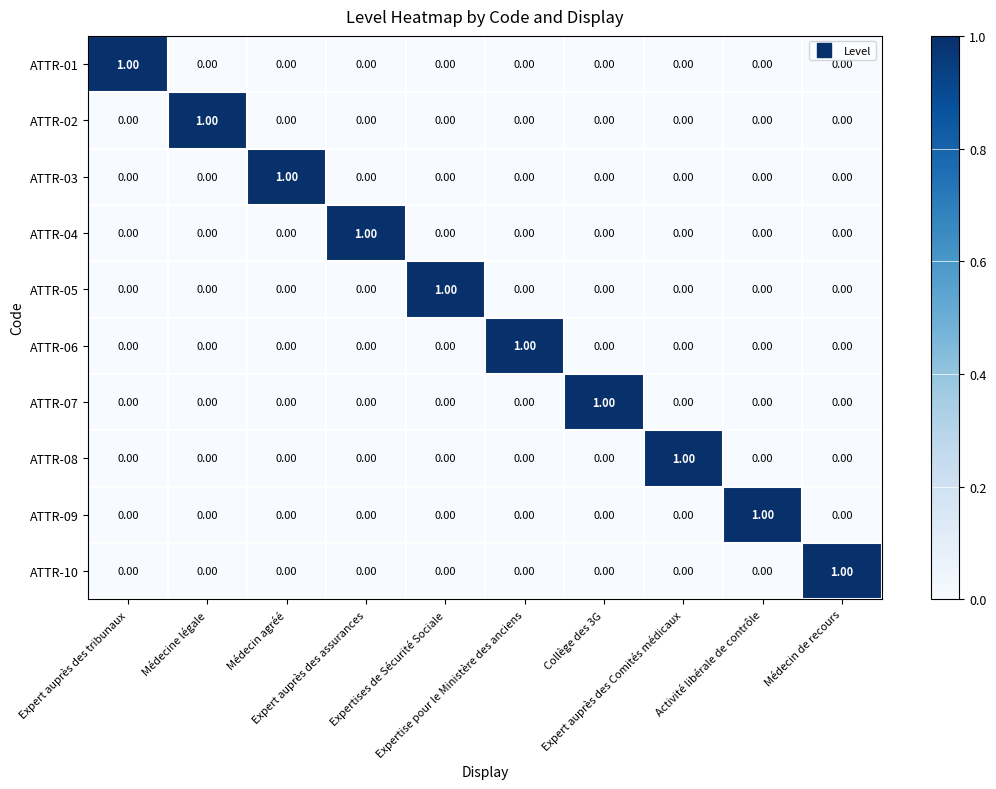

At how many categories does at least one series exceed 0?

10